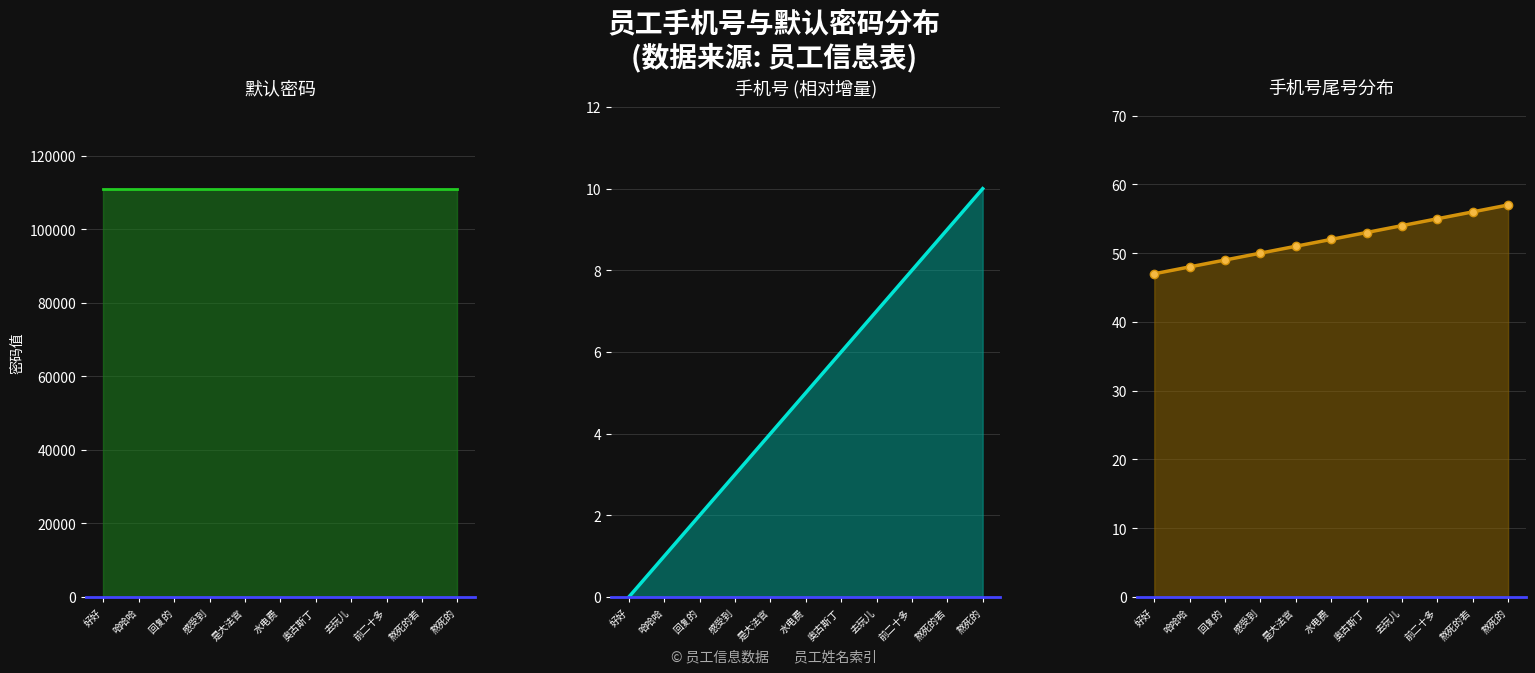

True or false: 手机号尾号 has a value of 57 at 熬死的.

True